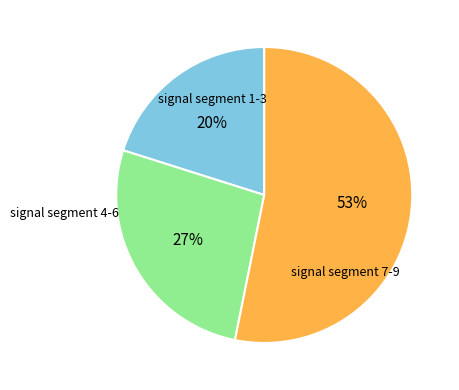

Count the number of slices in the pie.

3